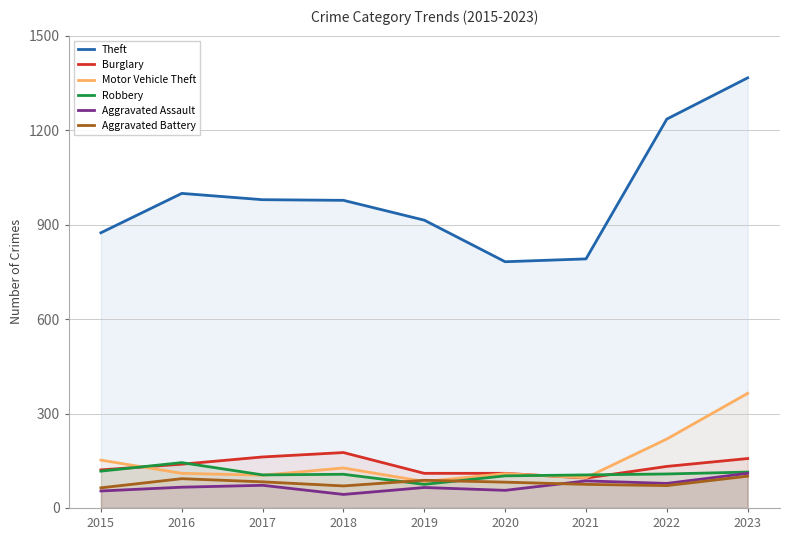

How many values in the Burglary series are below 132?

4